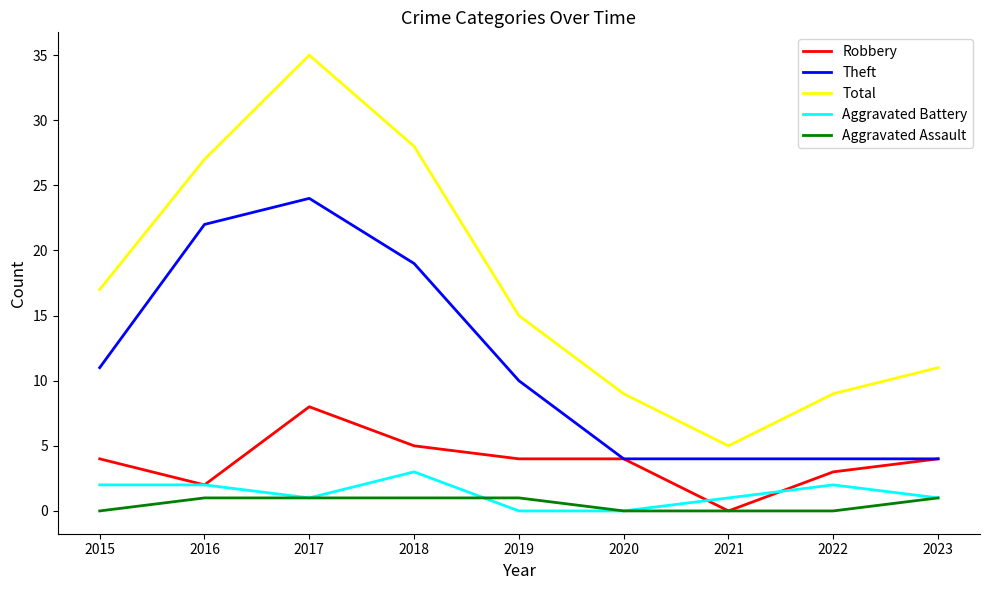

At how many categories does at least one series exceed 7?

8